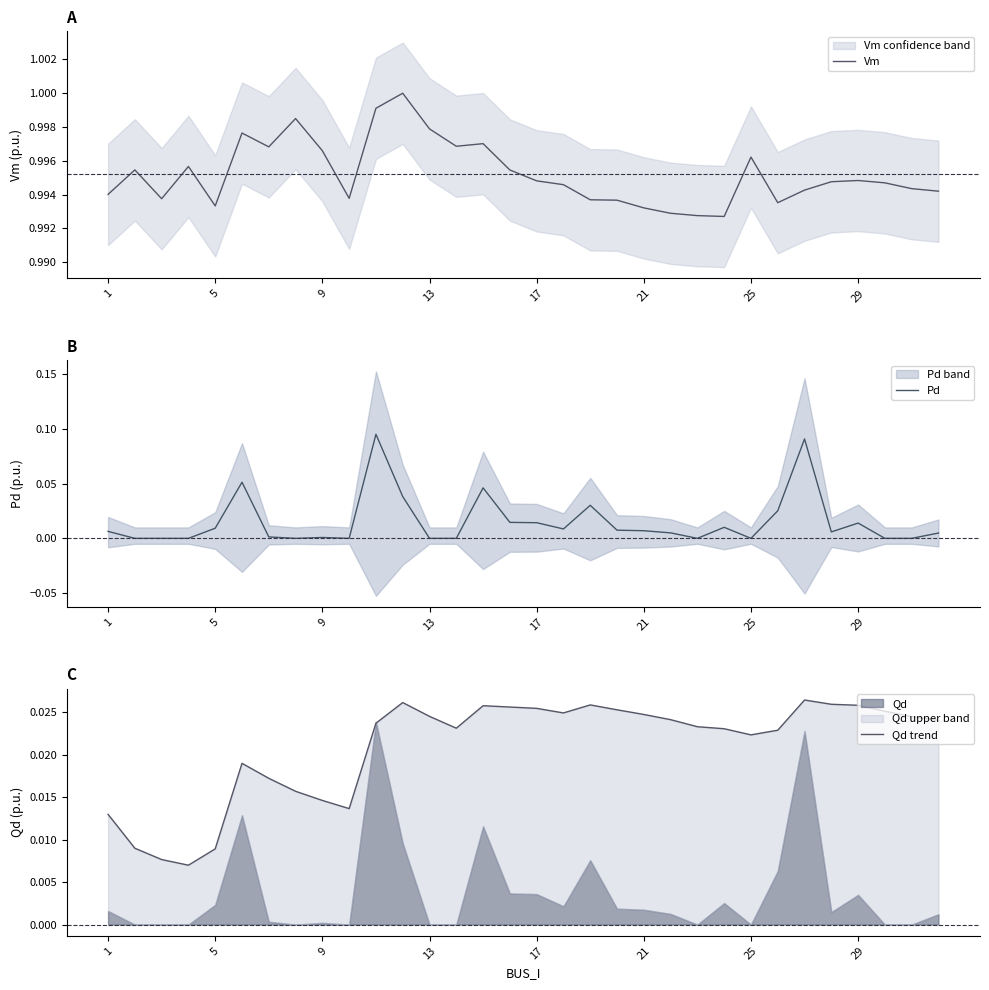

Reading left to right, extract all data points from this chart.

Vm: 1.0	1.0	1.0	1.0	1.0	1.0	1.0	1.0	1.0	1.0	1.0	1.0	1.0	1.0	1.0	1.0	1.0	1.0	1.0	1.0	1.0	1.0	1.0	1.0	1.0	1.0	1.0	1.0	1.0	1.0	1.0	1.0
Pd: 0.0	0.0	0.0	0.0	0.0	0.1	0.0	0.0	0.0	0.0	0.1	0.0	0.0	0.0	0.0	0.0	0.0	0.0	0.0	0.0	0.0	0.0	0.0	0.0	0.0	0.0	0.1	0.0	0.0	0.0	0.0	0.0
Qd trend: 0.0	0.0	0.0	0.0	0.0	0.0	0.0	0.0	0.0	0.0	0.0	0.0	0.0	0.0	0.0	0.0	0.0	0.0	0.0	0.0	0.0	0.0	0.0	0.0	0.0	0.0	0.0	0.0	0.0	0.0	0.0	0.0